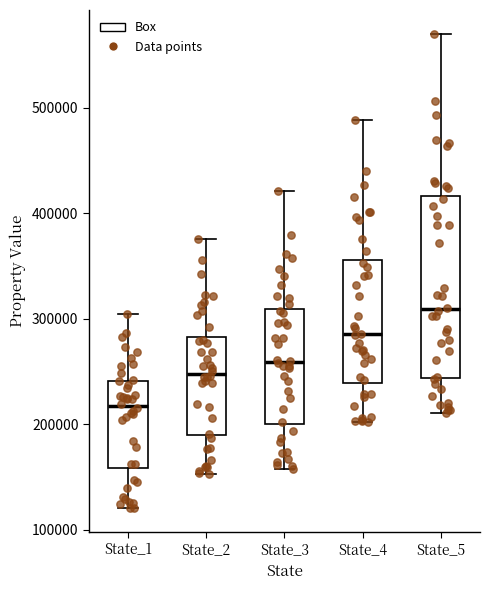

Reading left to right, read every box against the y-axis: the position of its median line, the range the box covers, and the ends of its whiskers. The values are not printed on the chart, so give them approximately, as read against the axis.

State_1: median 220000, box 160000 to 240000, whiskers 120000 to 310000
State_2: median 250000, box 190000 to 280000, whiskers 150000 to 380000
State_3: median 260000, box 200000 to 310000, whiskers 160000 to 420000
State_4: median 290000, box 240000 to 360000, whiskers 200000 to 490000
State_5: median 310000, box 240000 to 420000, whiskers 210000 to 570000